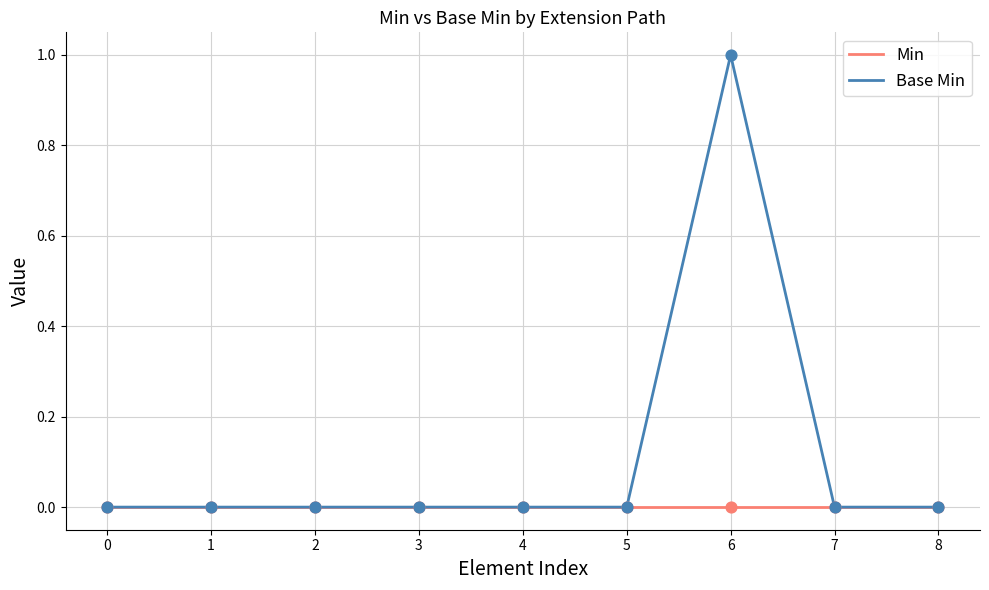

At which category is the sum across all series the highest?

6